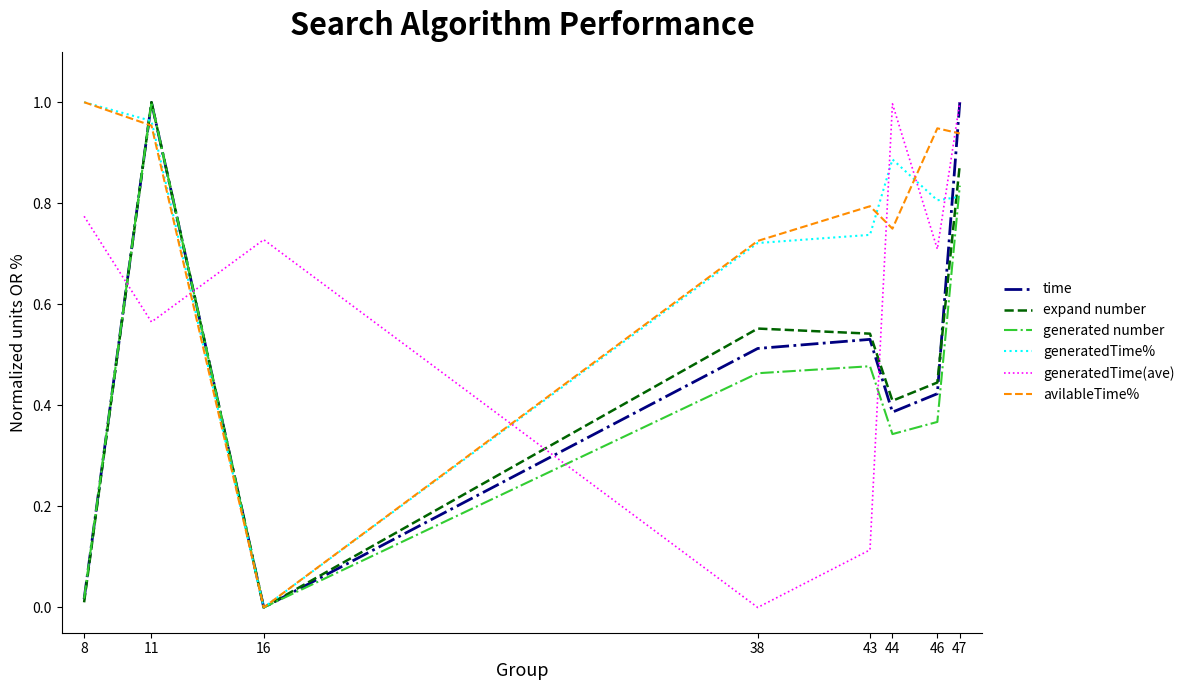

Is it true that generatedTime% equals 1.0 at 11?

True